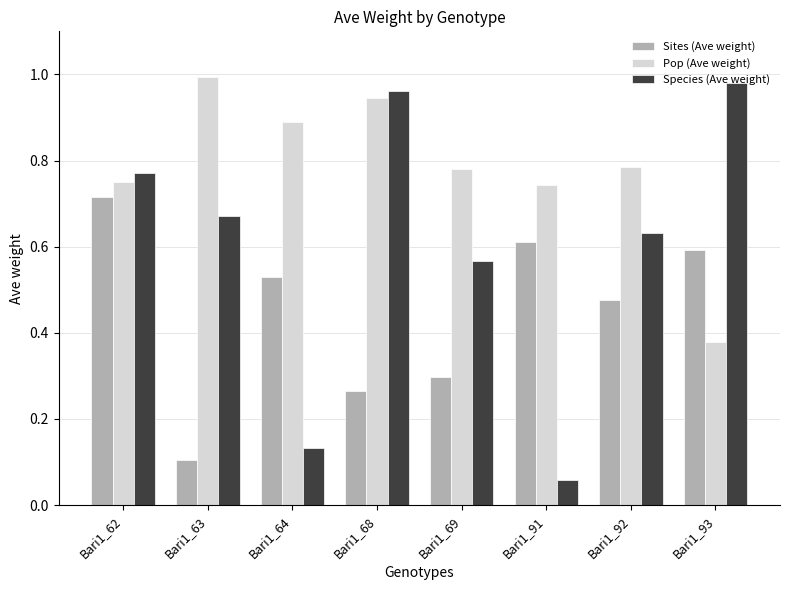

At which category does the chart reach its minimum across all series?

Bari1_91